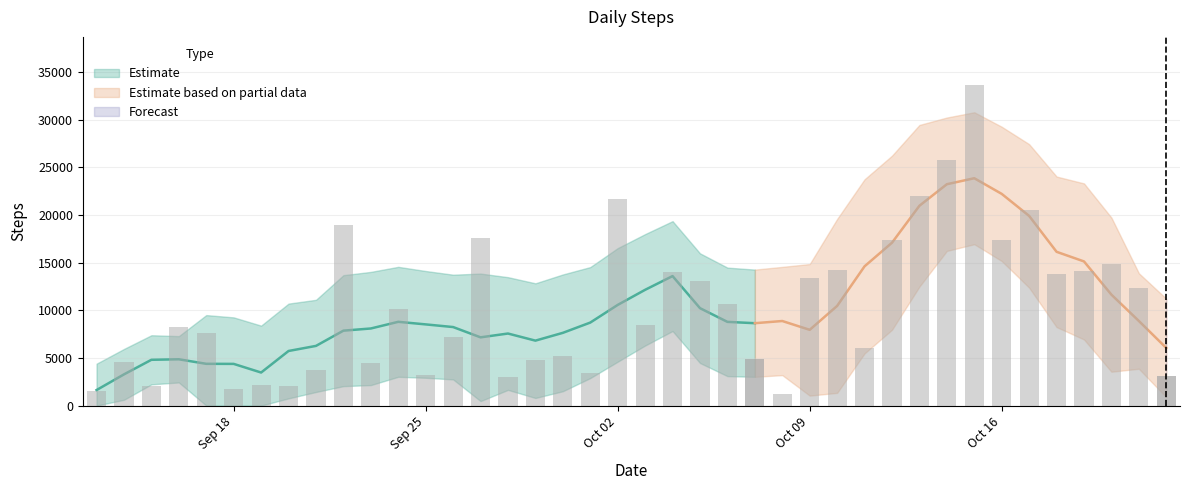

List the labels in order of value, largest first.

2023-10-15, 2023-10-14, 2023-10-13, 2023-10-02, 2023-10-17, 2023-09-22, 2023-09-27, 2023-10-12, 2023-10-16, 2023-10-20, 2023-10-10, 2023-10-19, 2023-10-04, 2023-10-18, 2023-10-09, 2023-10-05, 2023-10-21, 2023-10-06, 2023-09-24, 2023-10-03, 2023-09-16, 2023-09-17, 2023-09-26, 2023-10-11, 2023-09-30, 2023-10-07, 2023-09-29, 2023-09-14, 2023-09-23, 2023-09-21, 2023-10-01, 2023-09-25, 2023-10-22, 2023-09-28, 2023-09-19, 2023-09-15, 2023-09-20, 2023-09-18, 2023-09-13, 2023-10-08